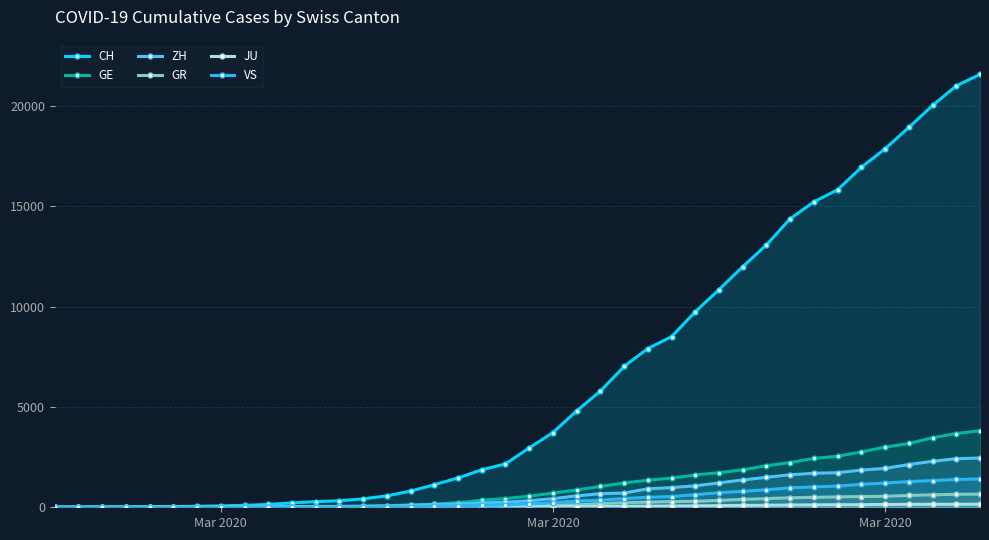

Does the chart have visible grid lines?

Yes